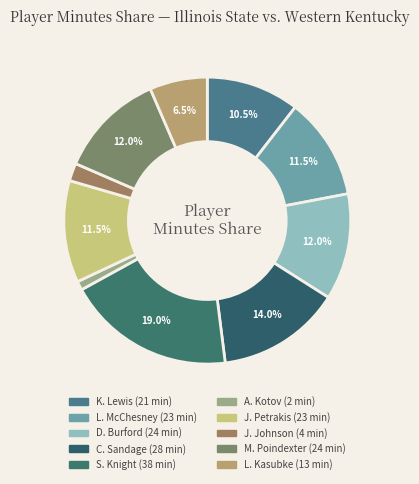

True or false: J. Petrakis accounts for 12% of the total.

True